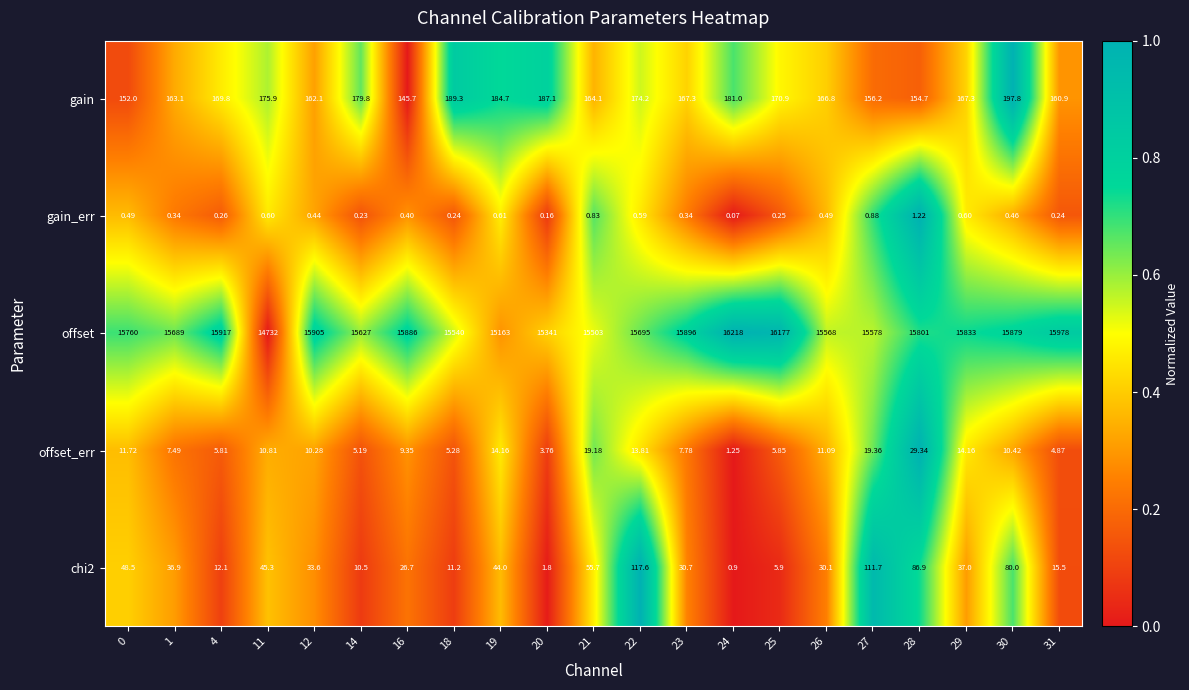

Between 11 and 23, which series saw the biggest shift?

offset